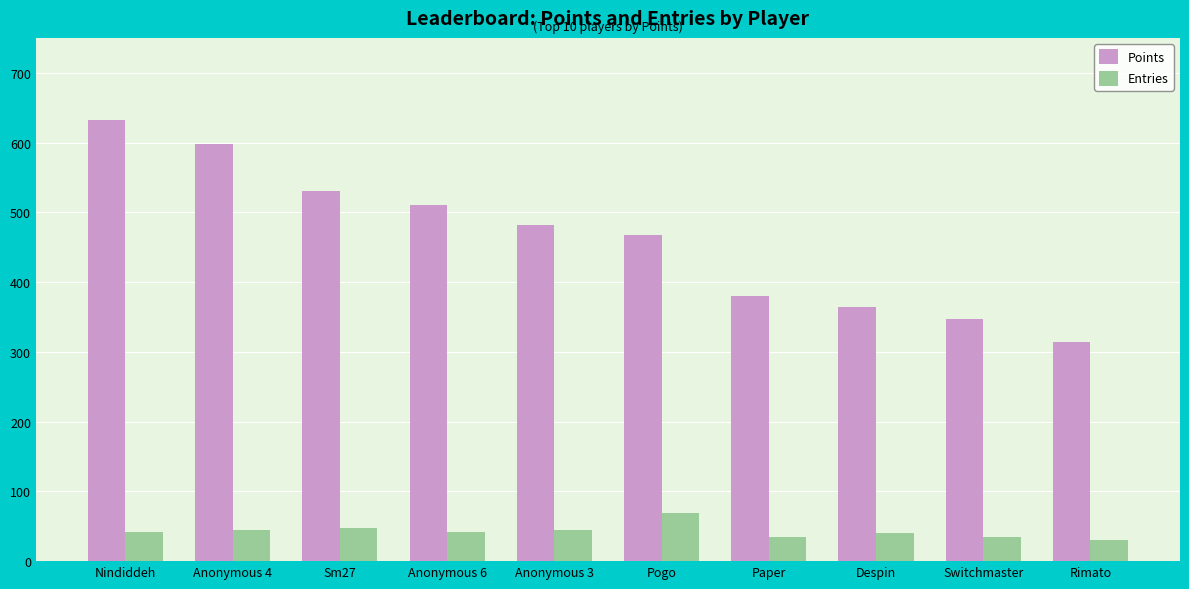

At Pogo, list the series in order from smallest to largest.

Entries, Points